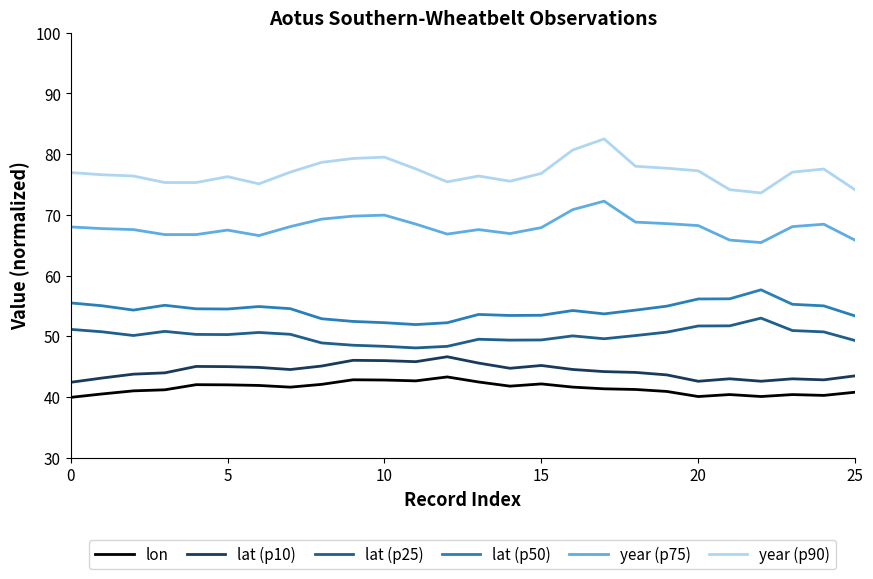

Does the chart have visible grid lines?

No